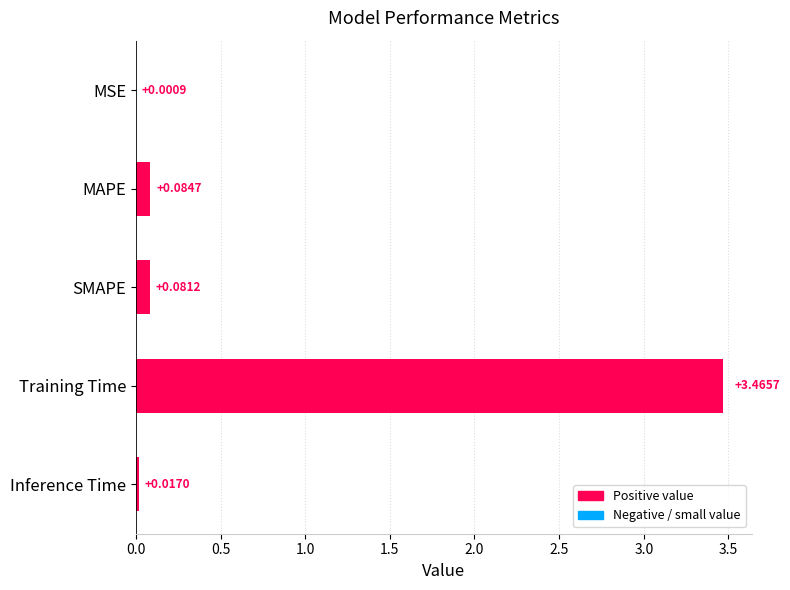

Which label corresponds to the largest value in the chart?

Training Time